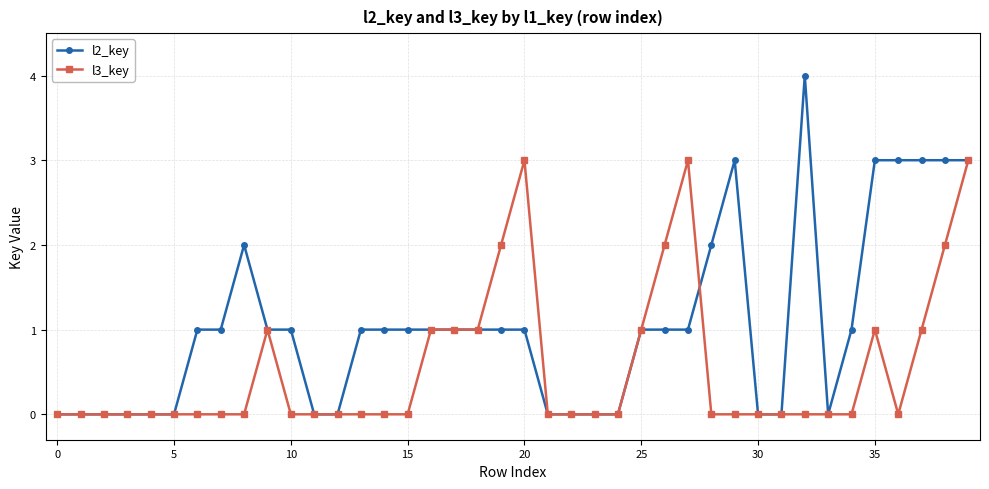

What is the maximum value shown in the chart?

4